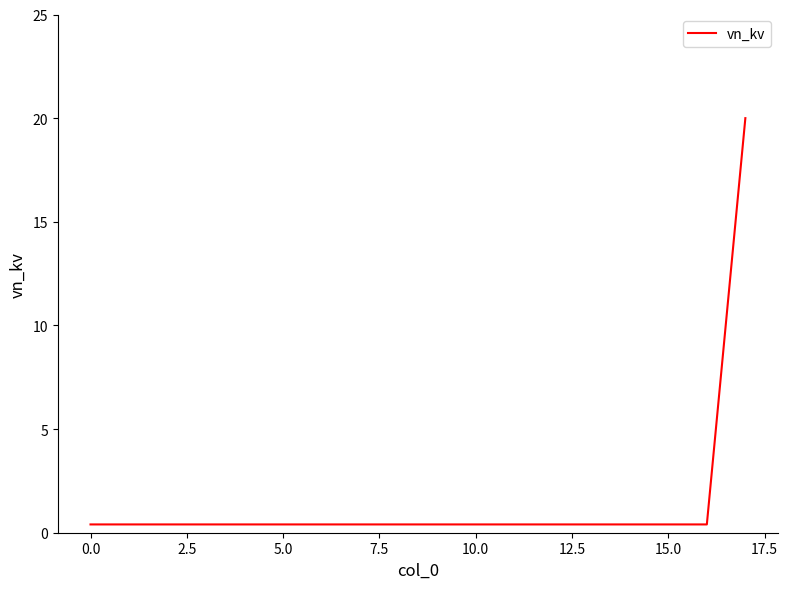

What is the greatest value displayed?

20.0